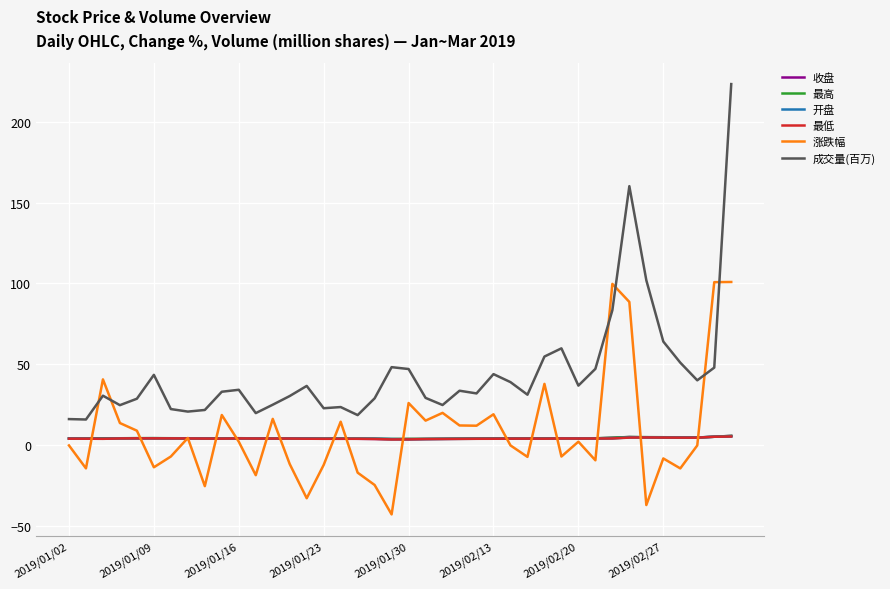

What is the smallest value displayed?

-42.6